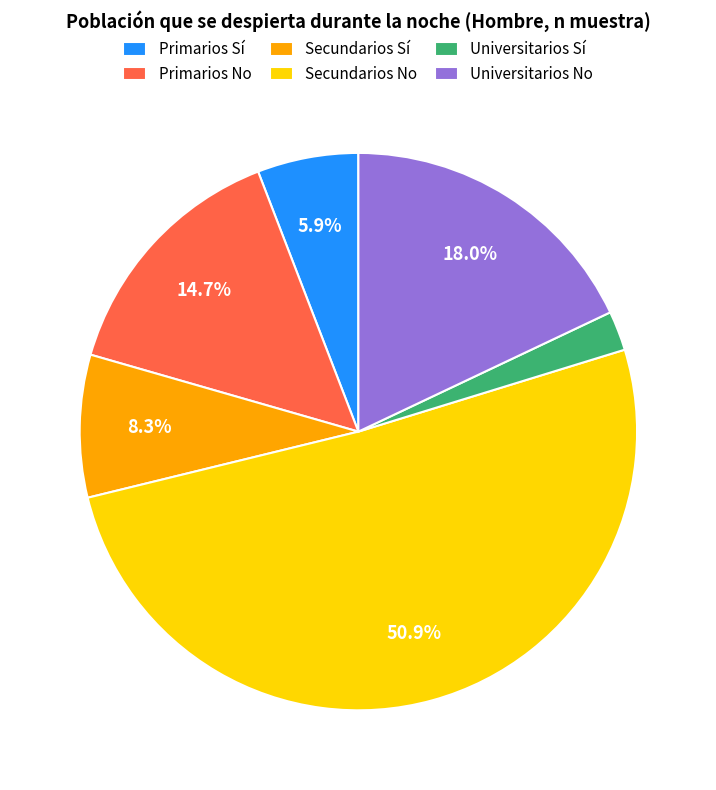

Rank the categories by value from lowest to highest.

Universitarios Sí, Primarios Sí, Secundarios Sí, Primarios No, Universitarios No, Secundarios No